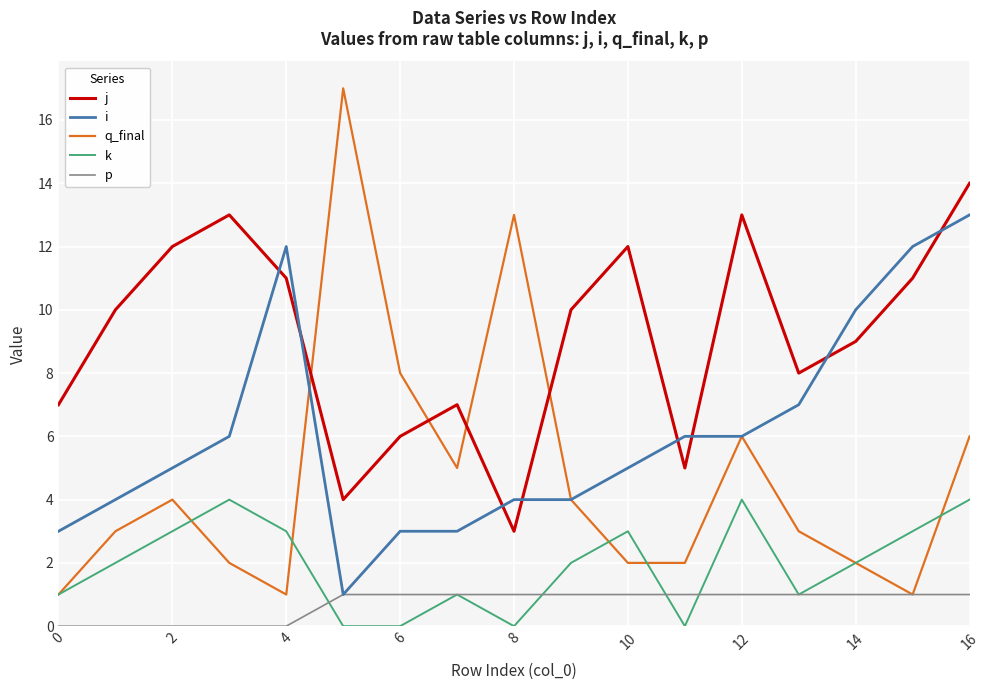

Which series has the largest total across all categories?

j